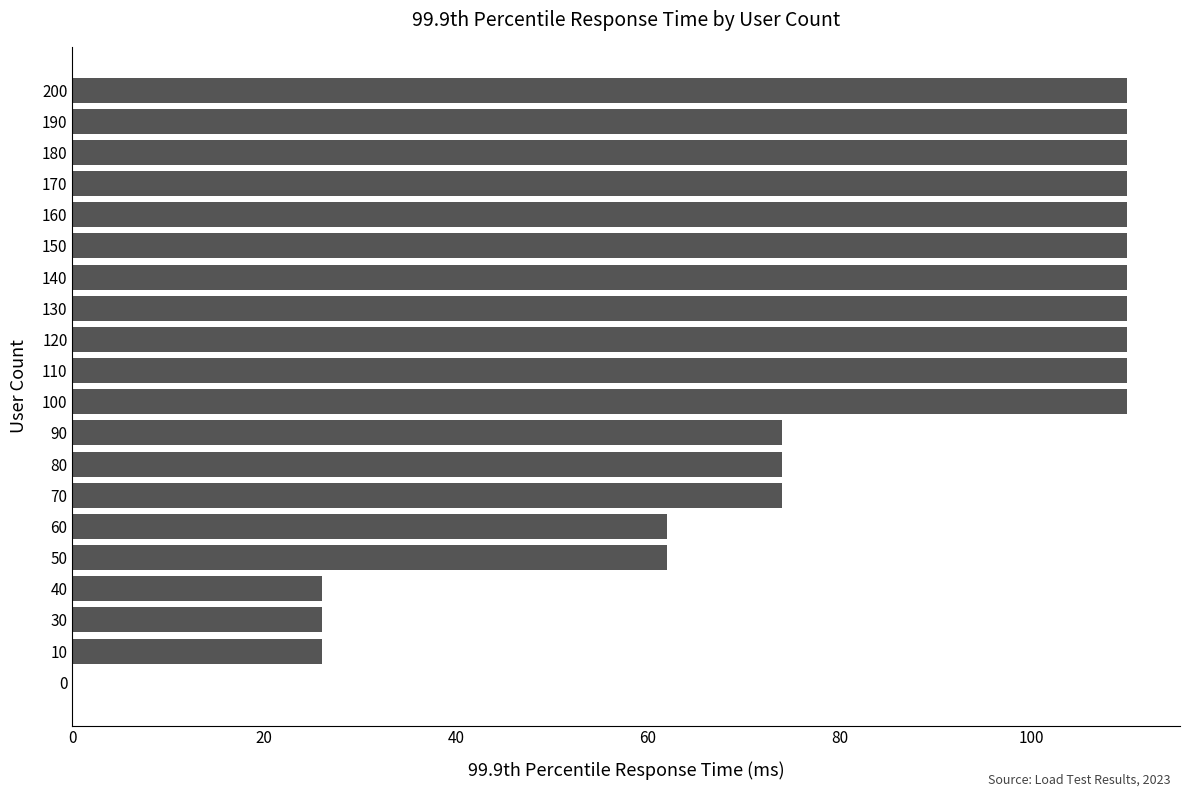

What is the maximum value shown in the chart?

110